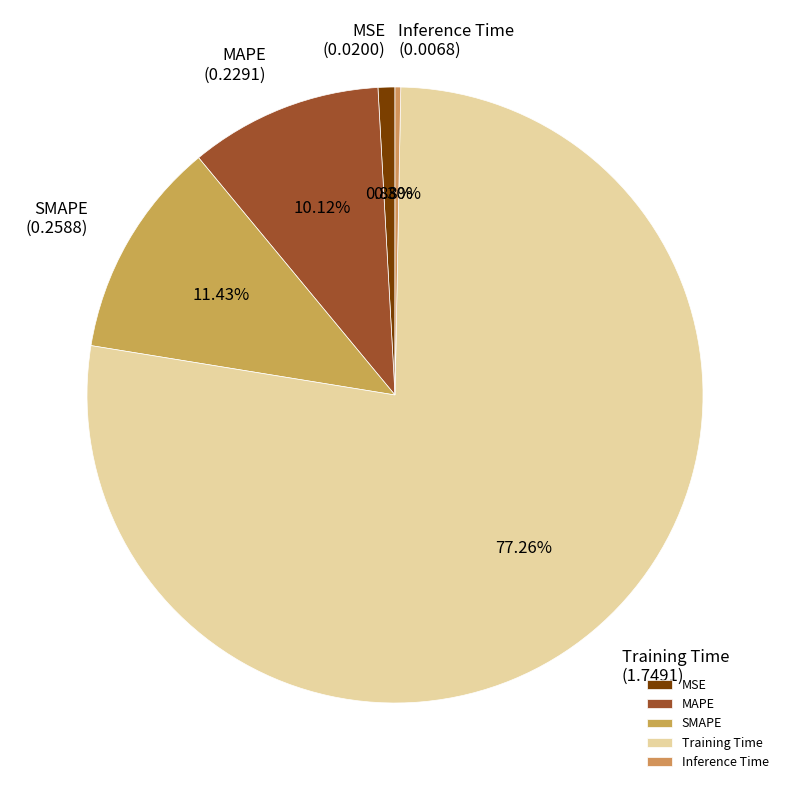

Which category has the smallest portion of the pie?

Inference Time